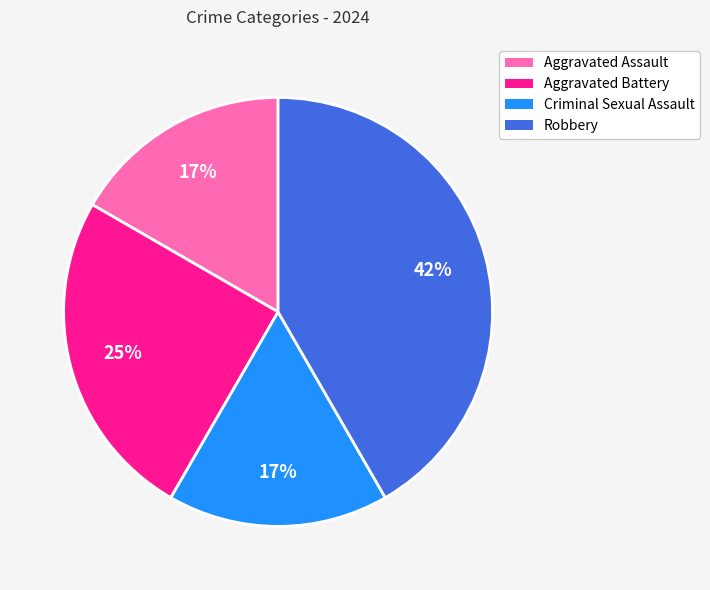

To the nearest percent, what is the difference between the largest and smallest slice percentages?

25%